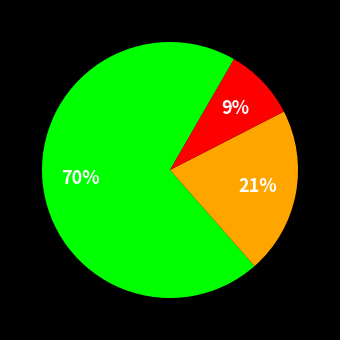

Is there a majority slice in this chart?

Yes